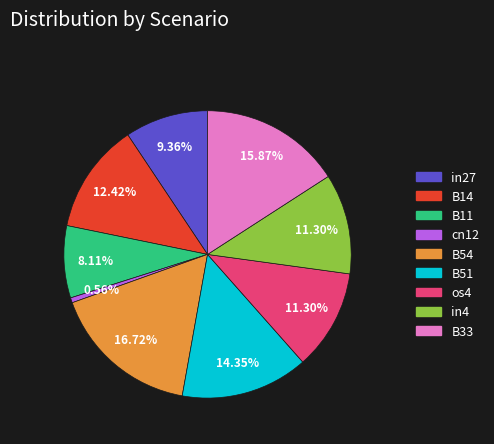

To the nearest percent, what portion does os4 represent?

11%